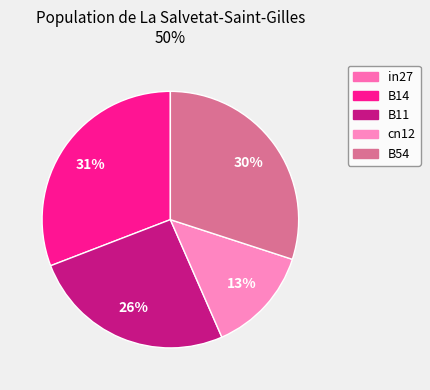

Does B54 account for over 50% of the chart?

No